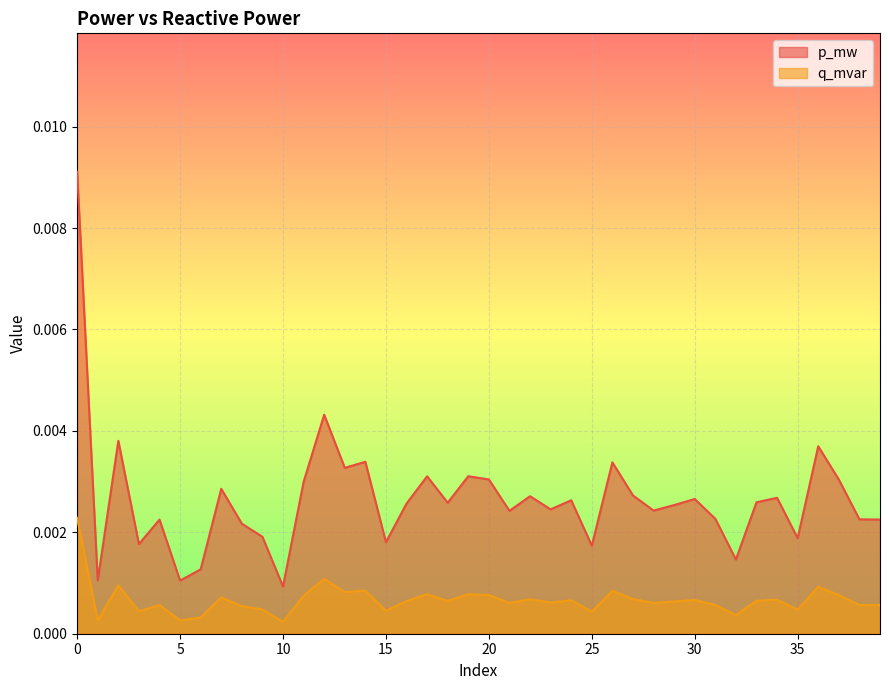

The value of q_mvar at 10 is 0.0. True or false?

False